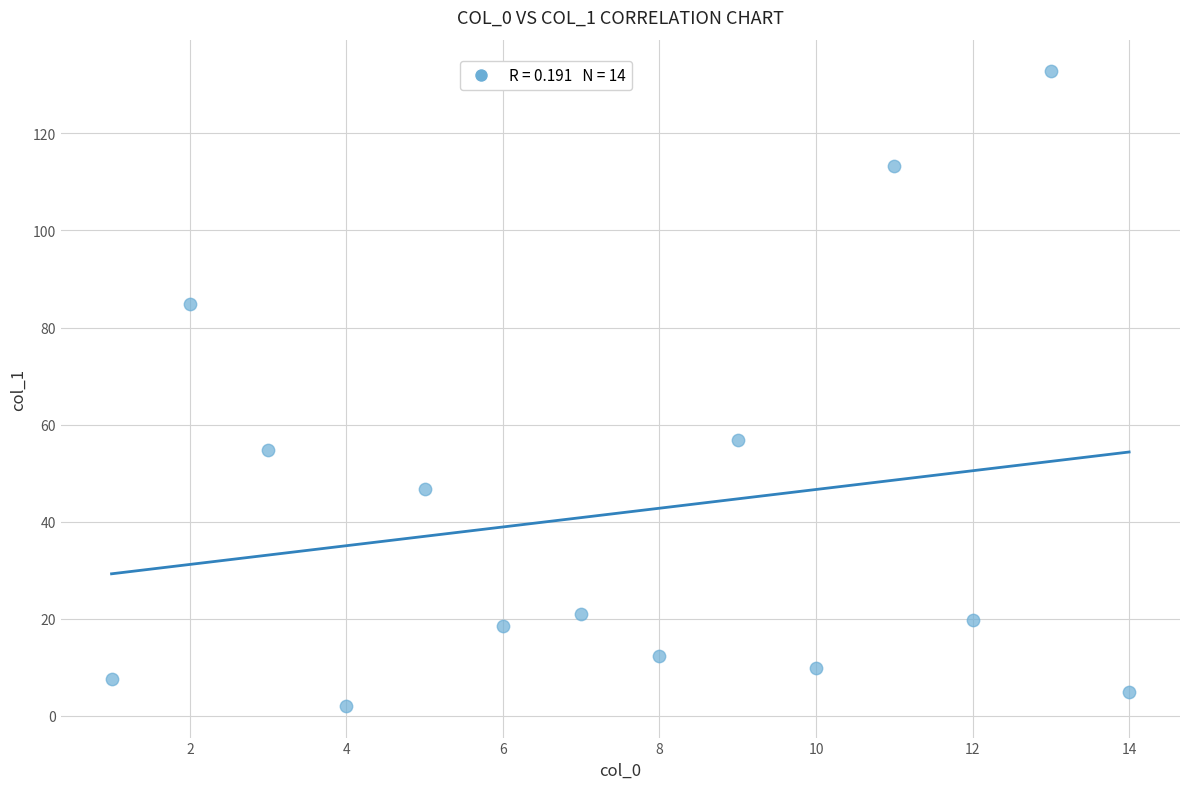

What Y value in the scatter plot is closest to 67?

56.9